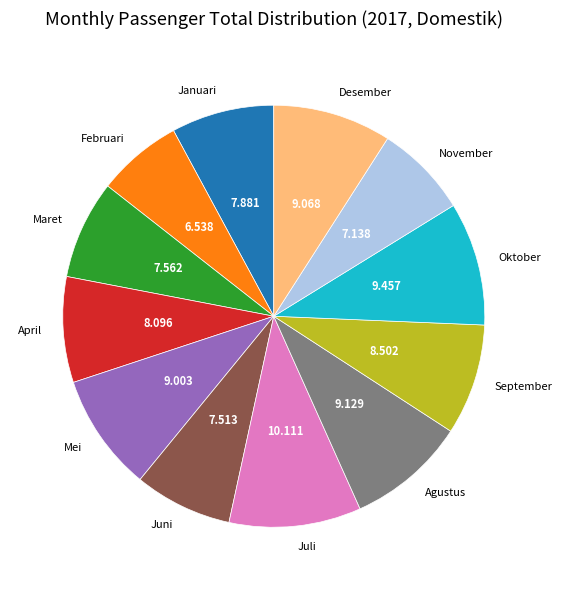

Count the number of slices in the pie.

12